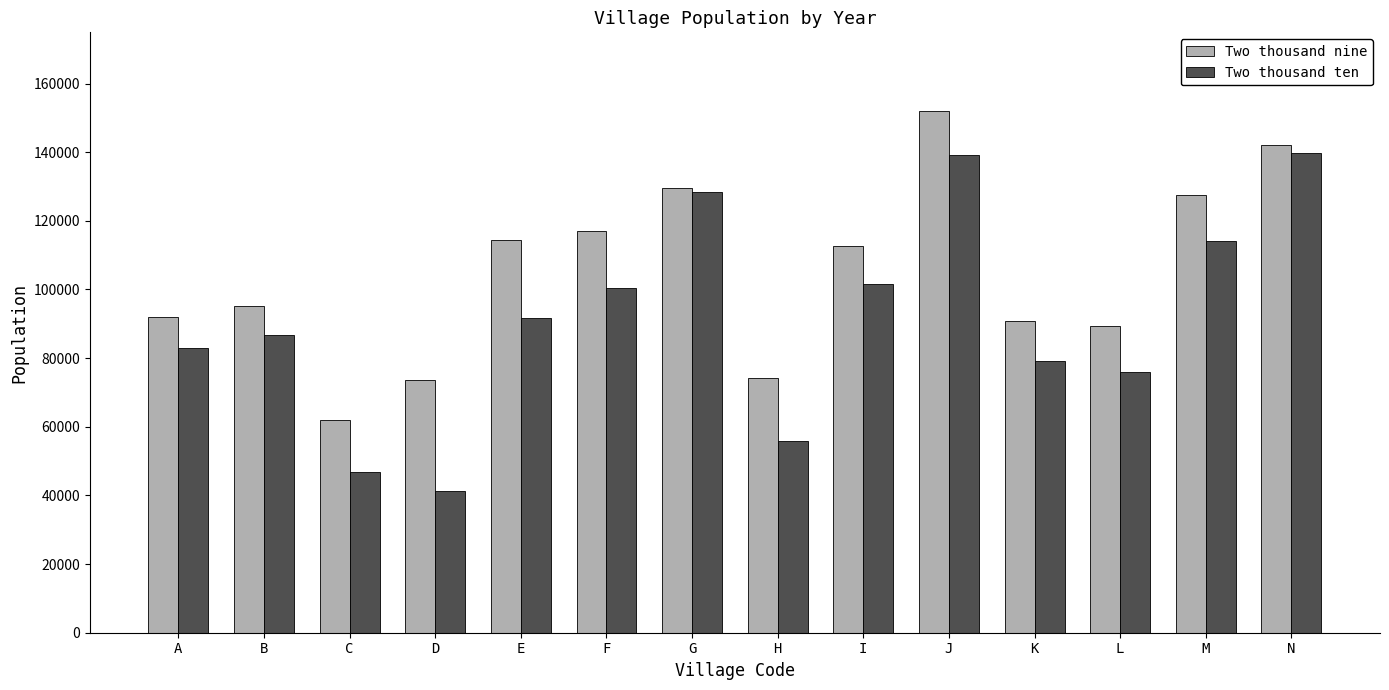

What is the maximum value for Two thousand ten?

139800